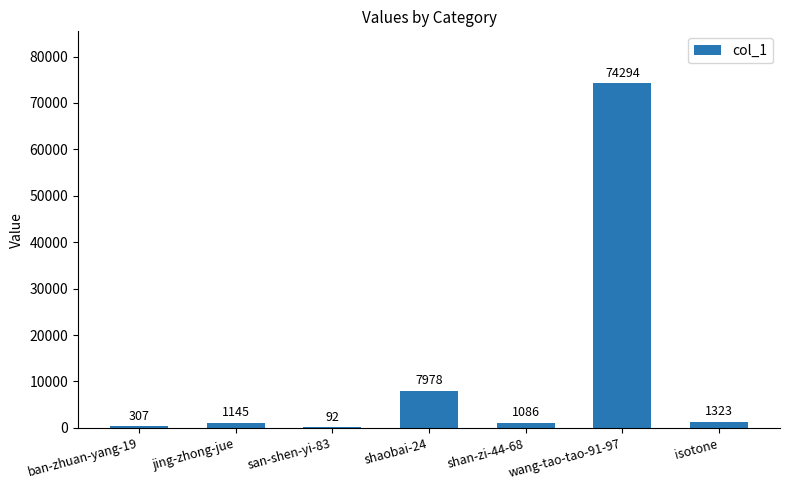

What is the sum of the values at ban-zhuan-yang-19 and wang-tao-tao-91-97?

74601